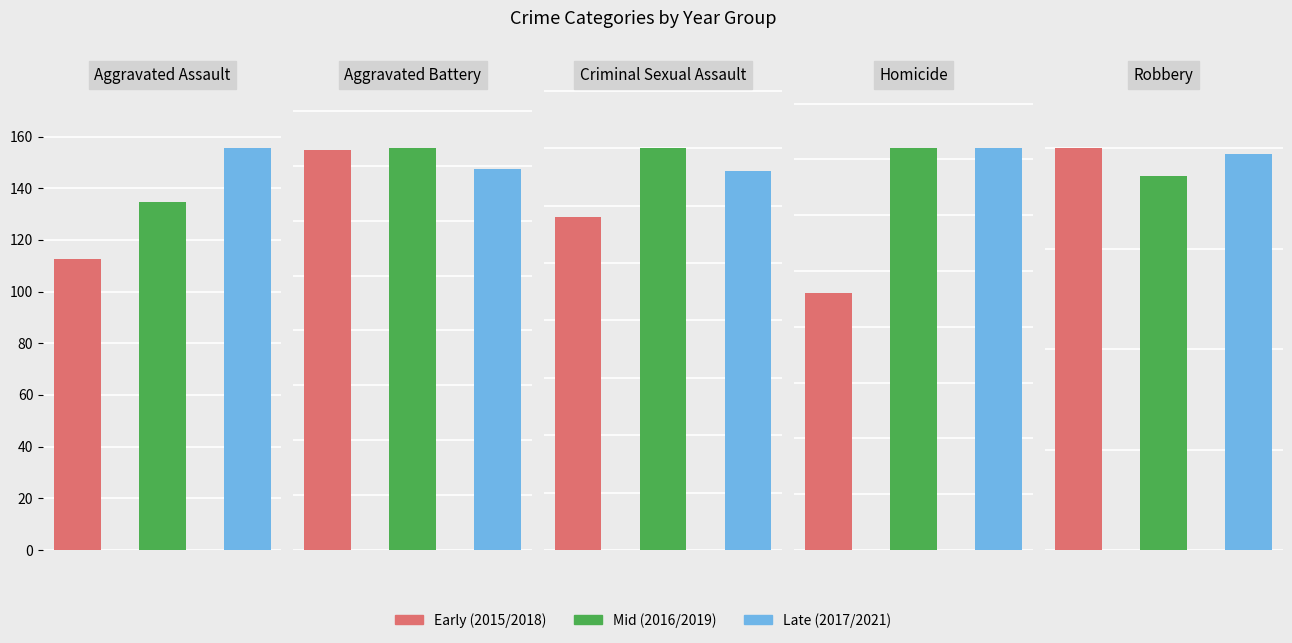

What is the maximum value shown in the chart?

244